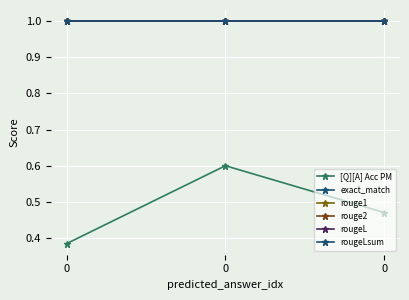

What is the sum of the rougeLsum values at 0 and 0?

2.0